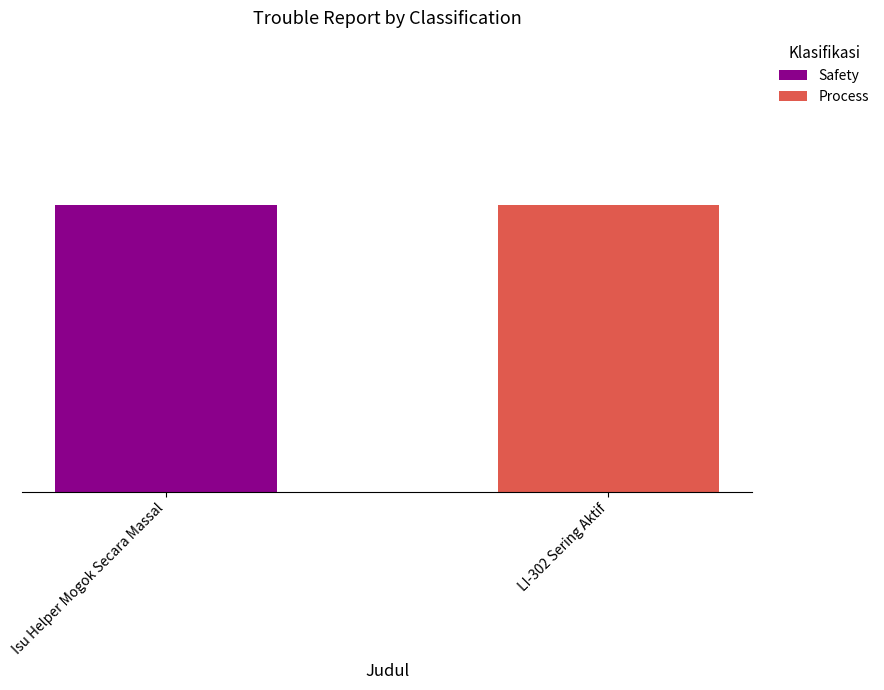

What are all the series names shown in the legend?

Safety, Process